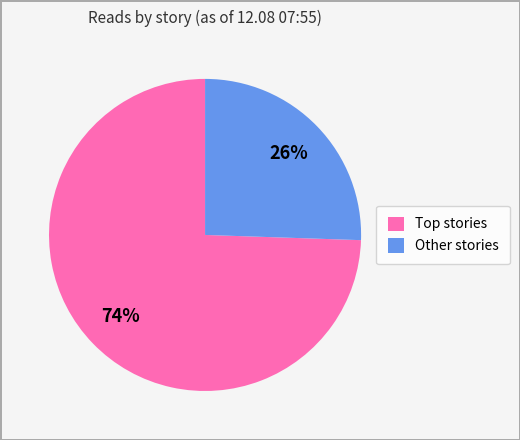

How many slices are in this pie chart?

2